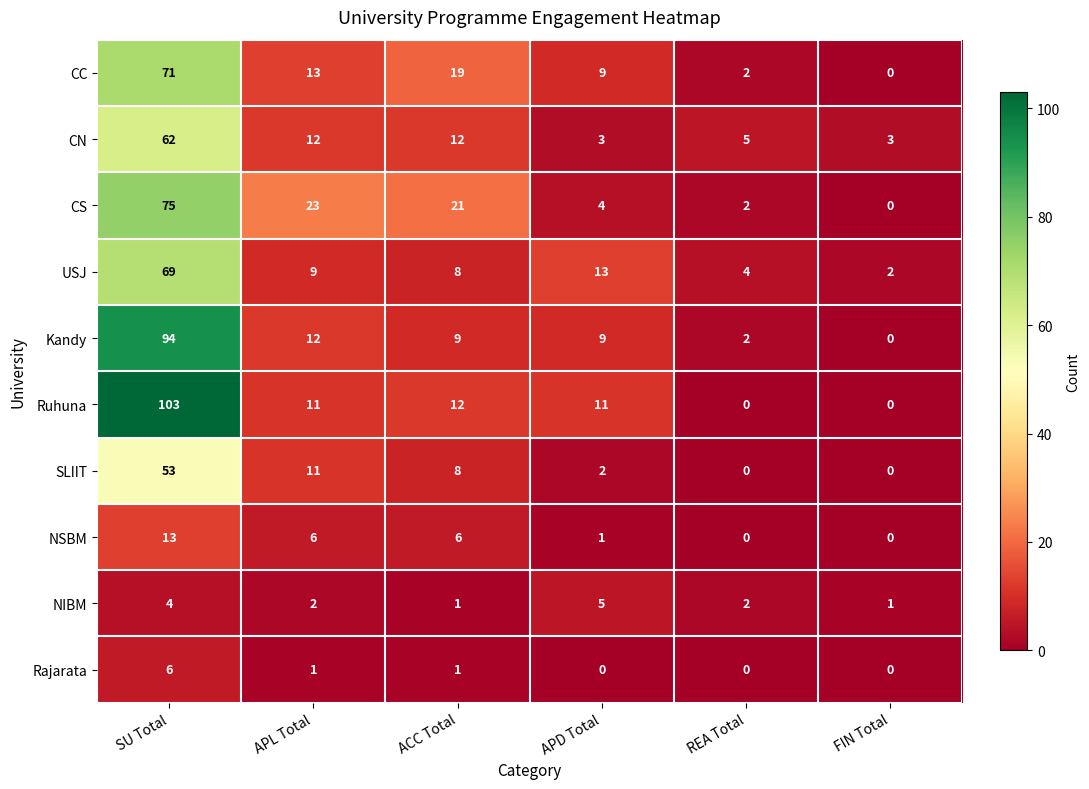

Is it true that Rajarata equals 0 at APD Total?

True